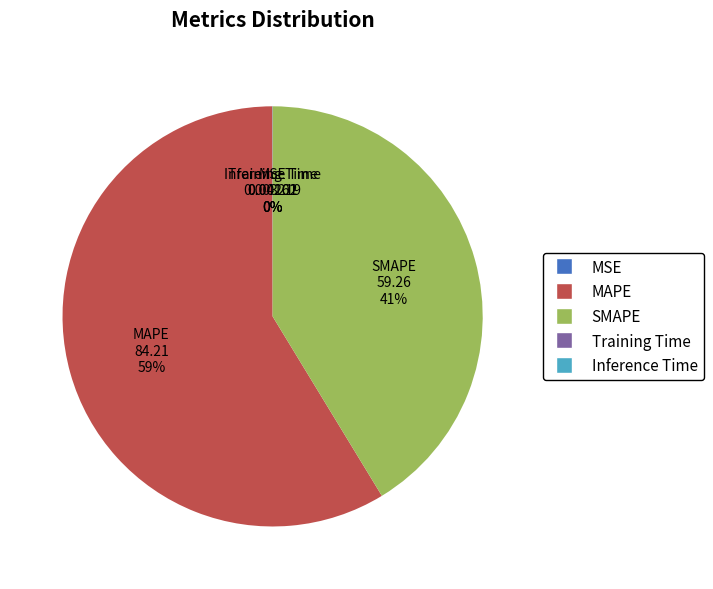

To the nearest percent, what is the average slice percentage?

20%